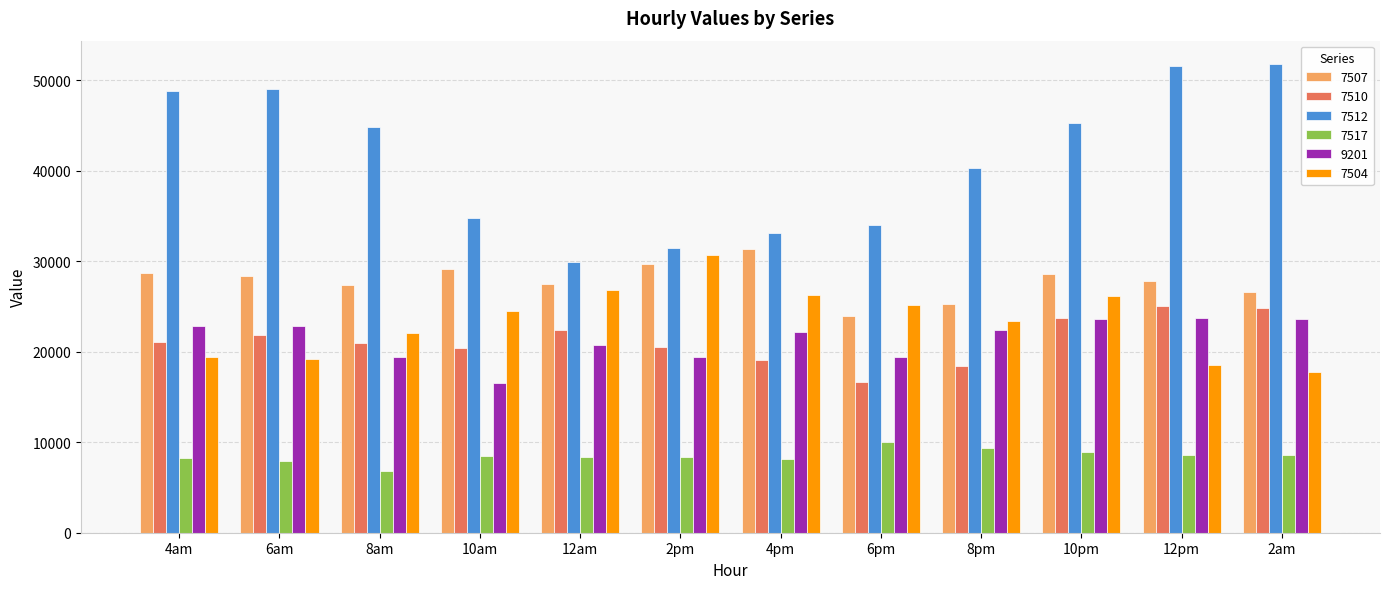

What is the total value across all series at 2am?

153148.4